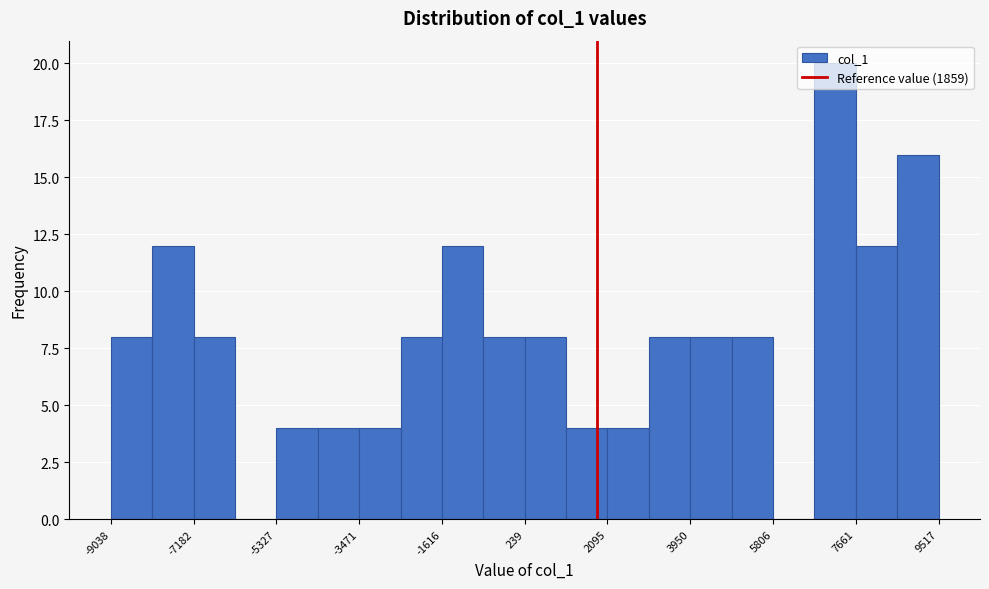

What is the height of the bar covering -9000 to -8200 on the x-axis? Neither the bar edges nor the heights are printed on the chart, so give them approximately, as read against the axes.

8